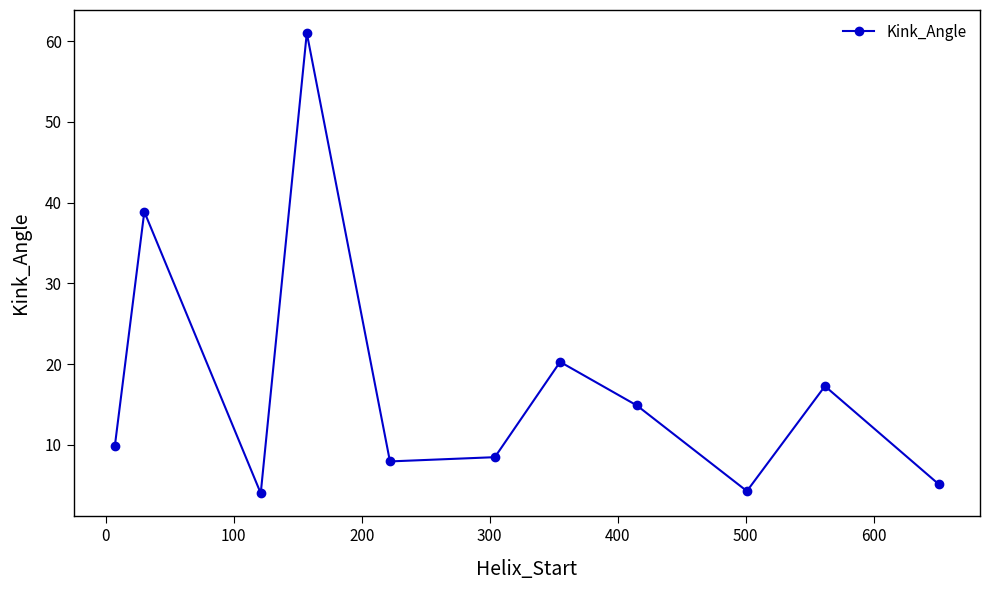

How many points are higher than both their immediate neighbors (excluding endpoints)?

4